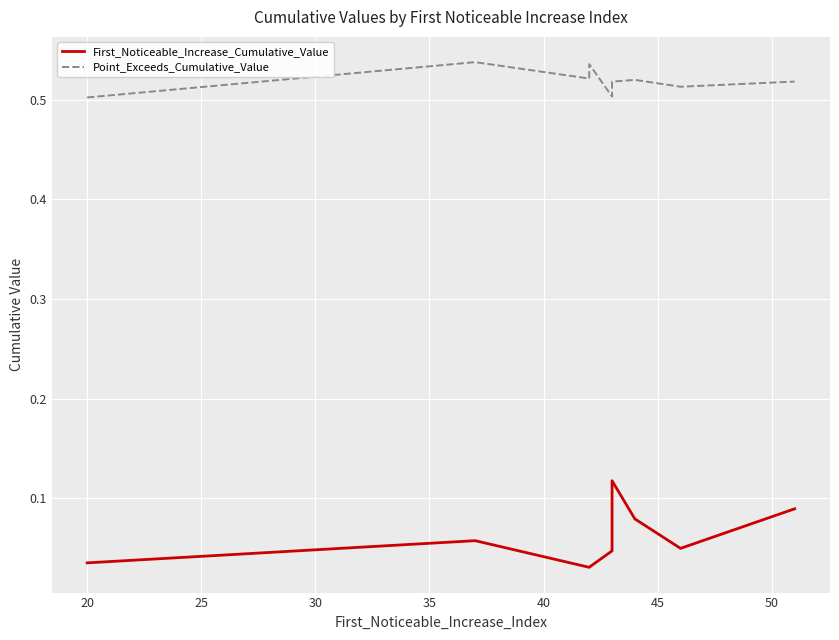

List the series in order of their peak value, highest first.

Point_Exceeds_Cumulative_Value, First_Noticeable_Increase_Cumulative_Value